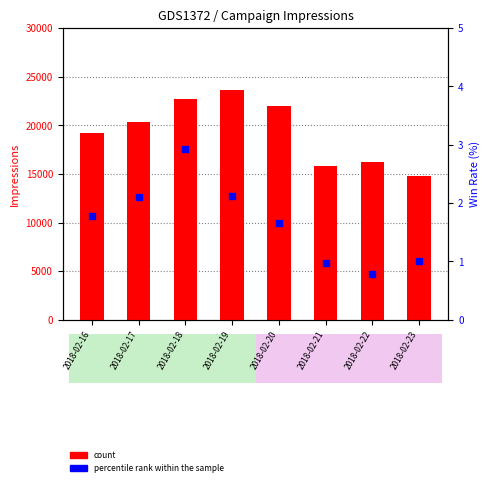

At which category is the sum across all series the highest?

2018-02-19